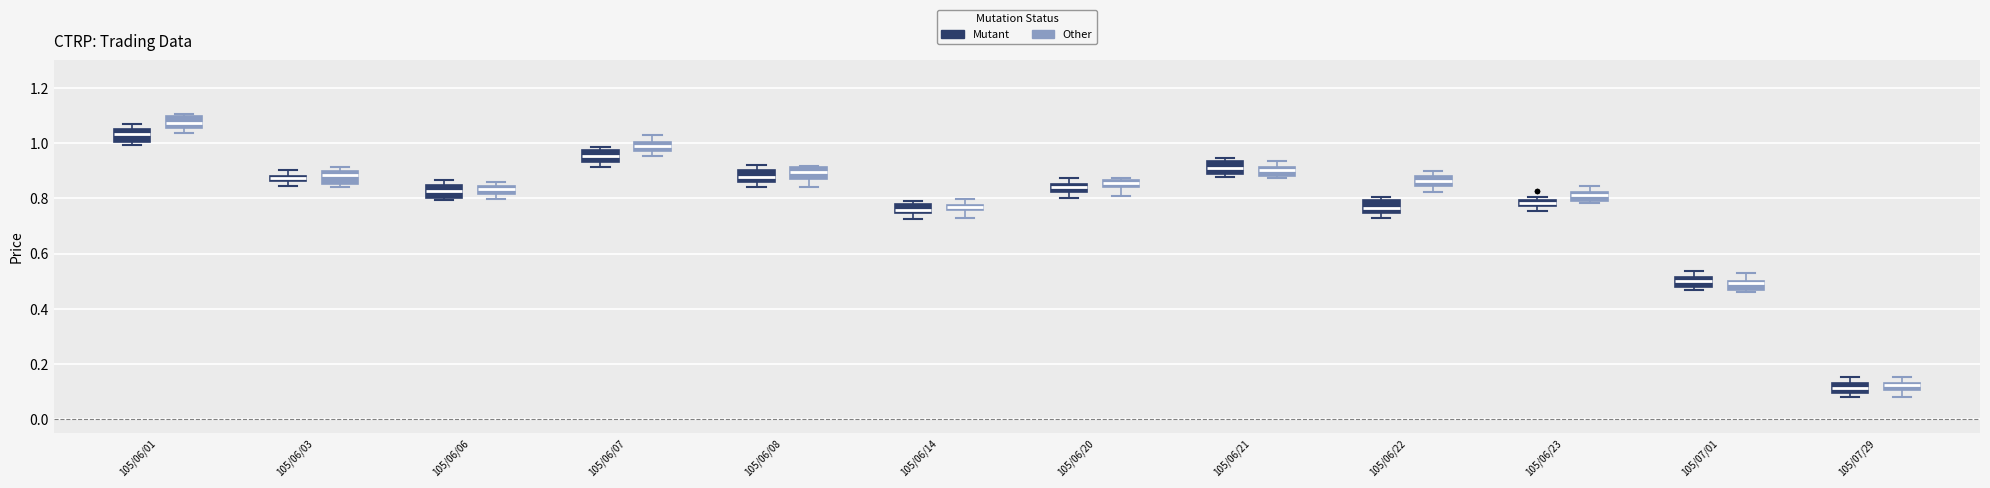

Where does the median line of the box for 105/07/01 (Mutant) sit on the y-axis? The values are not printed on the chart, so give them approximately, as read against the axis.

0.50